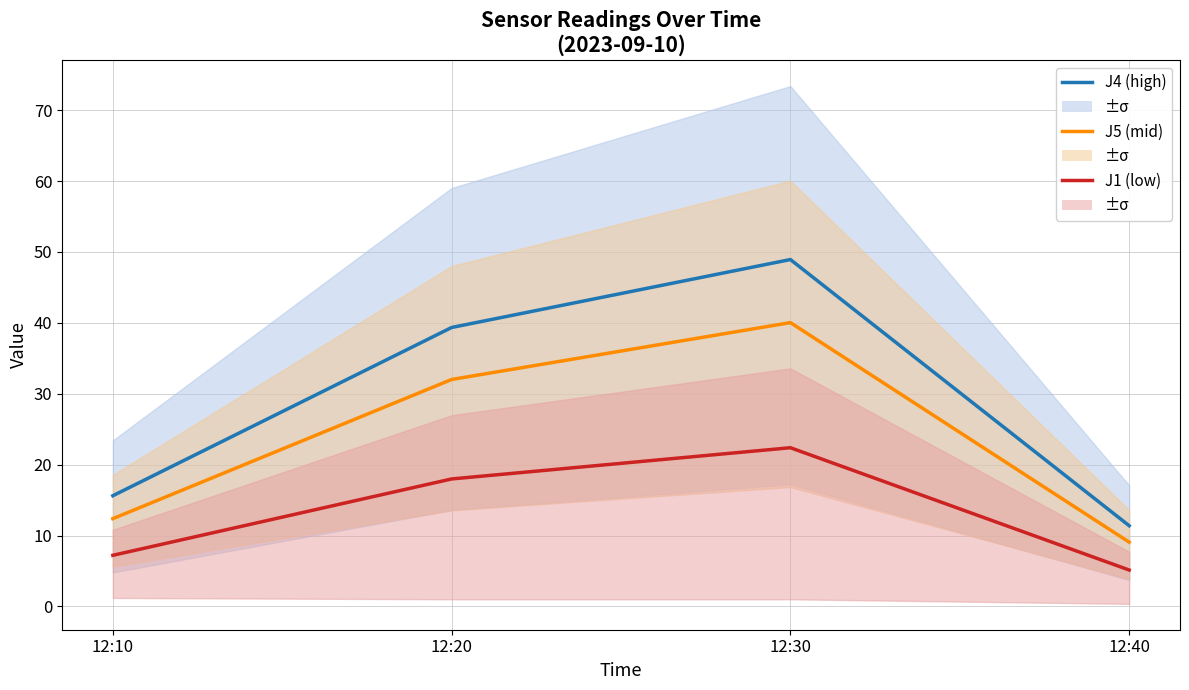

True or false: J5 (mid) and J4 (high) cross at least once.

False